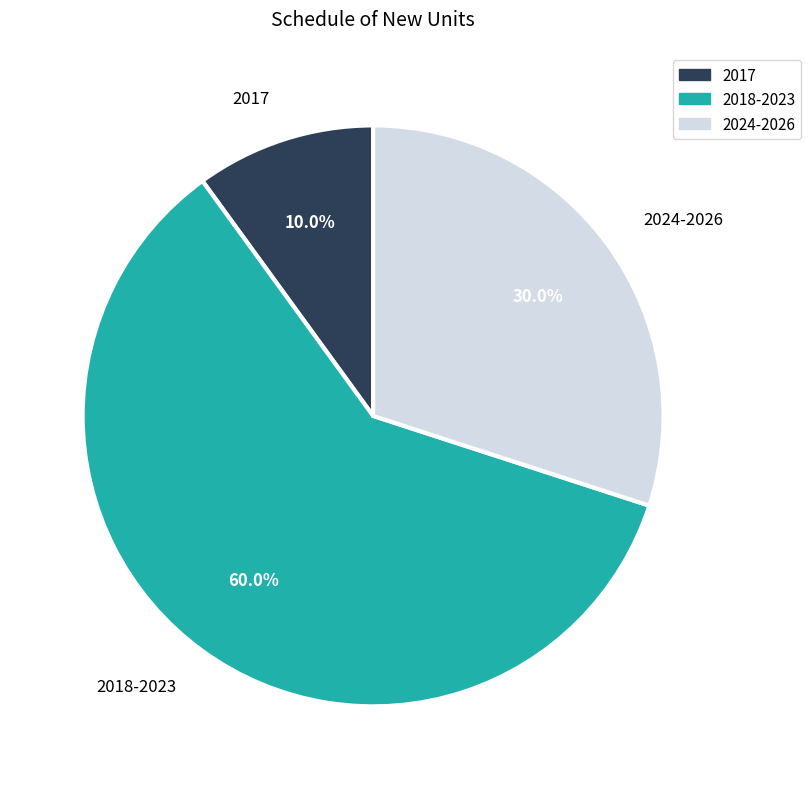

What is the majority slice?

2018-2023